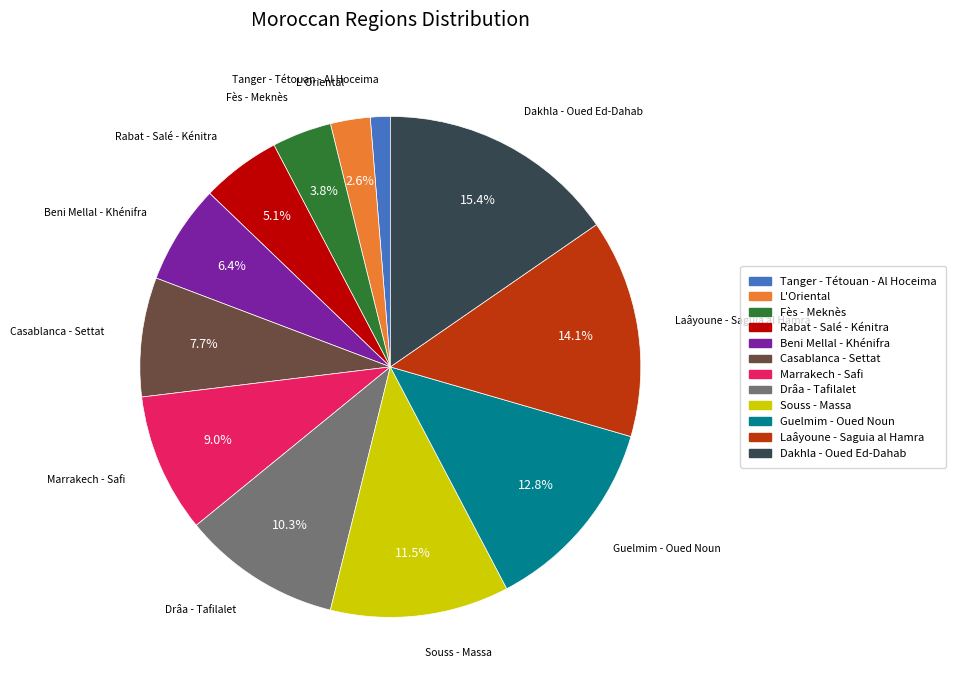

Rank the categories by value from highest to lowest.

Dakhla - Oued Ed-Dahab, Laâyoune - Saguia al Hamra, Guelmim - Oued Noun, Souss - Massa, Drâa - Tafilalet, Marrakech - Safi, Casablanca - Settat, Beni Mellal - Khénifra, Rabat - Salé - Kénitra, Fès - Meknès, L'Oriental, Tanger - Tétouan - Al Hoceima